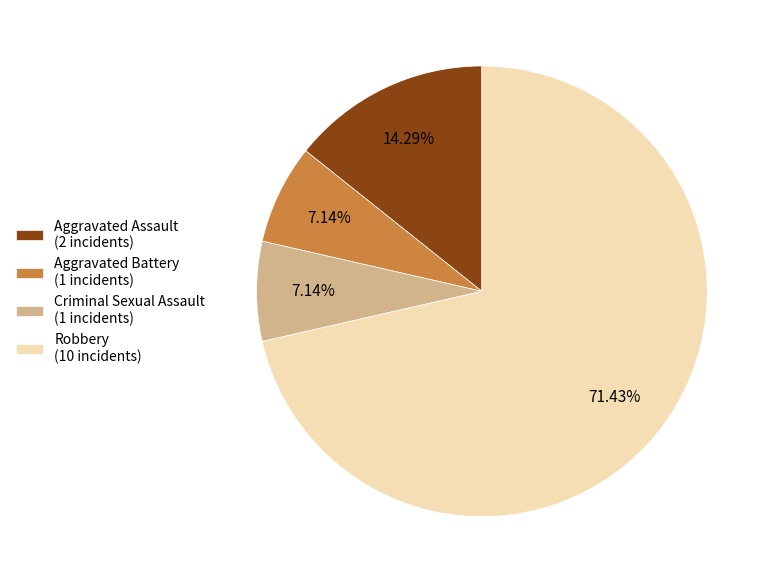

How many slices are in this pie chart?

4